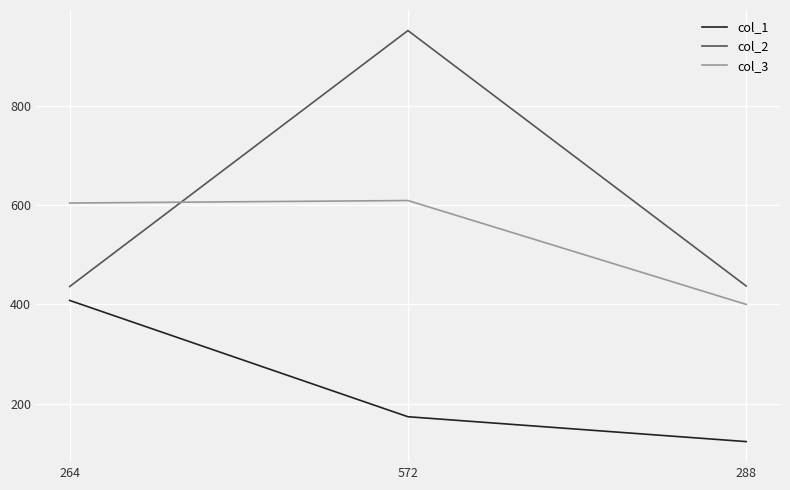

What is the minimum value for col_3?

400